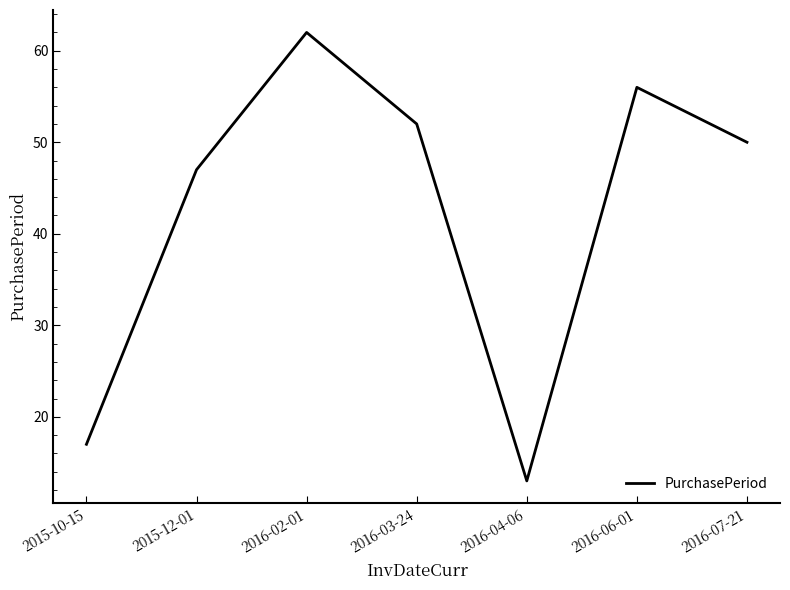

What is the sum of all values?

297